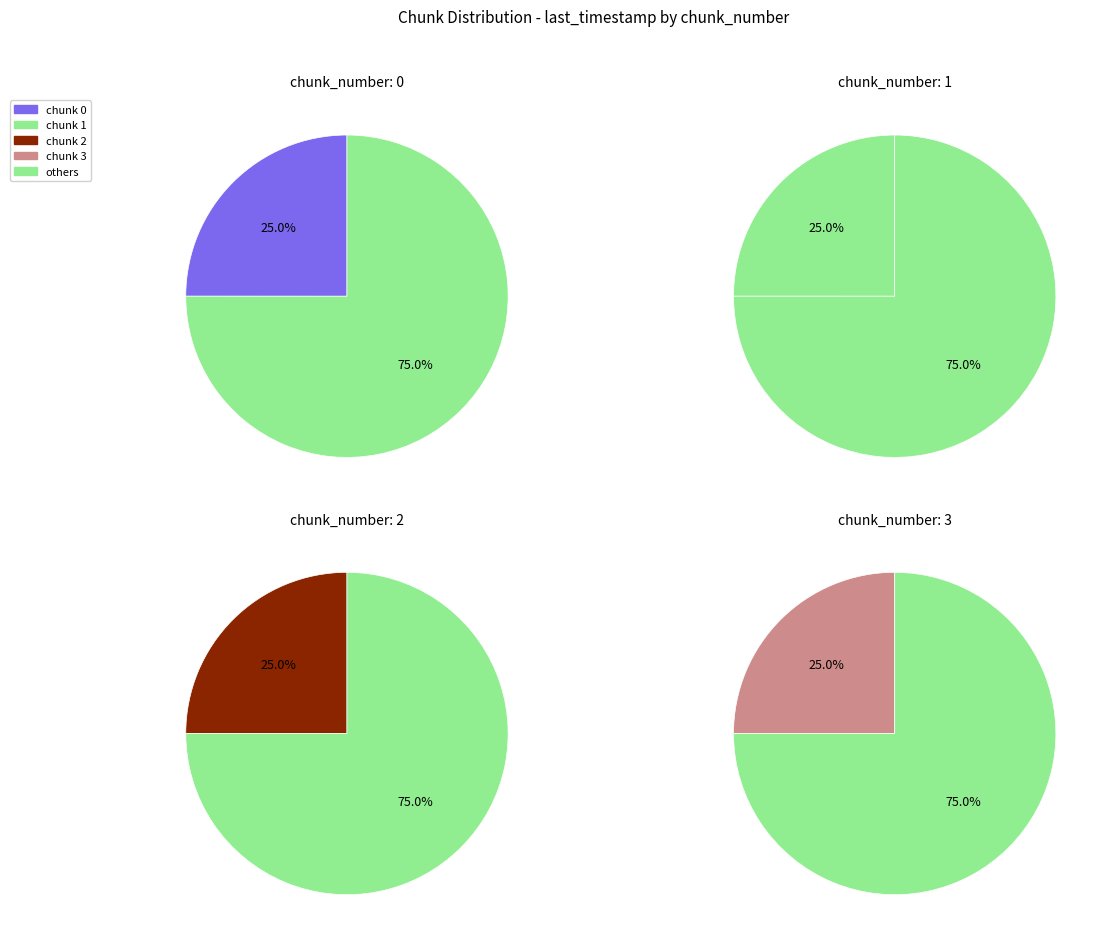

Which has a higher value, 3 or 1?

3